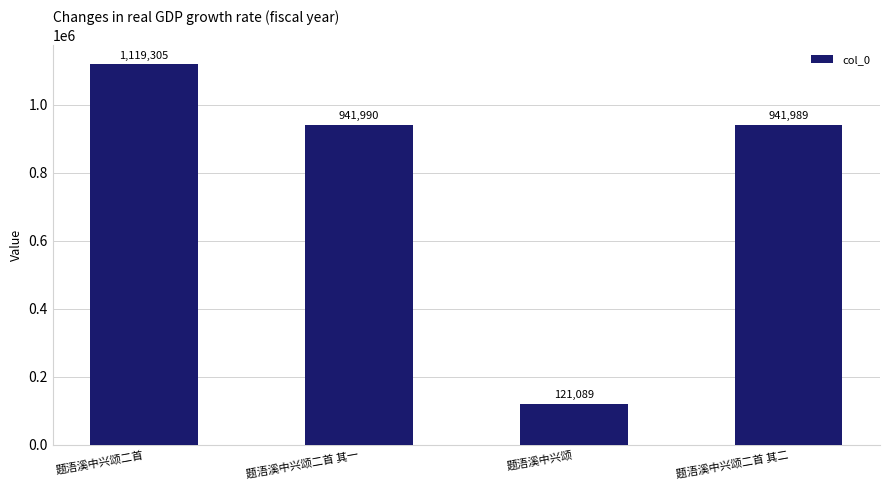

List the labels in order of value, smallest first.

题浯溪中兴颂, 题浯溪中兴颂二首 其二, 题浯溪中兴颂二首 其一, 题浯溪中兴颂二首